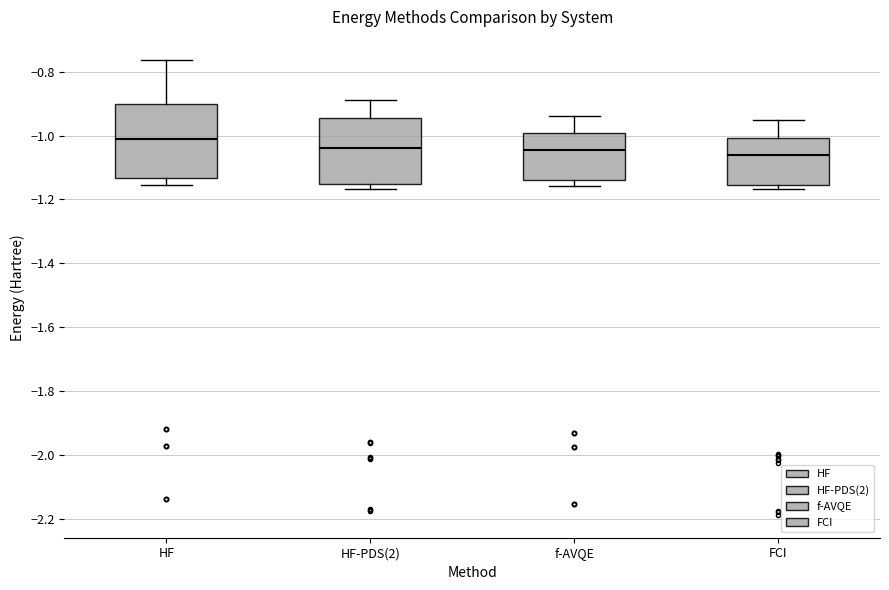

Which box's median line is the highest?

HF